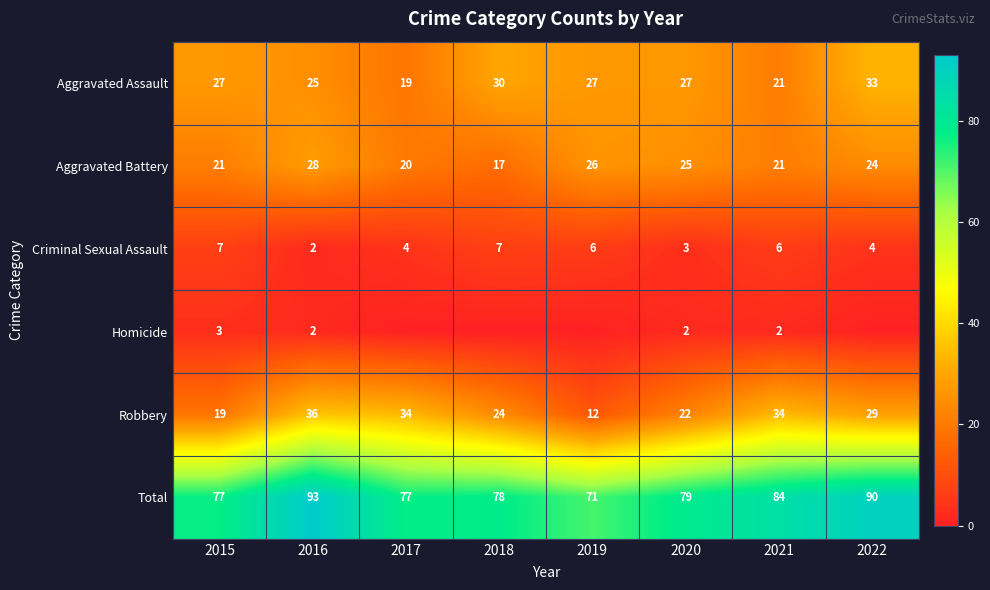

At which label is Total closest to 82?

2021